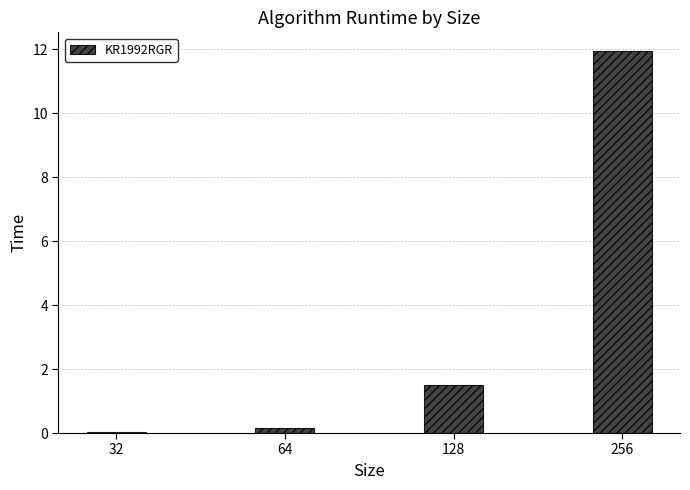

What is the greatest value displayed?

11.9